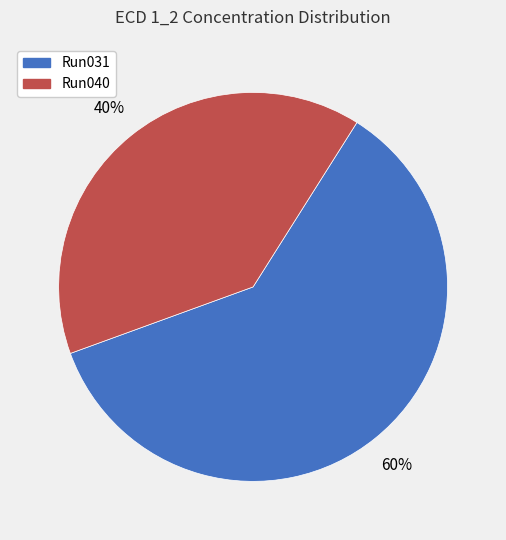

Is there a majority slice in this chart?

Yes